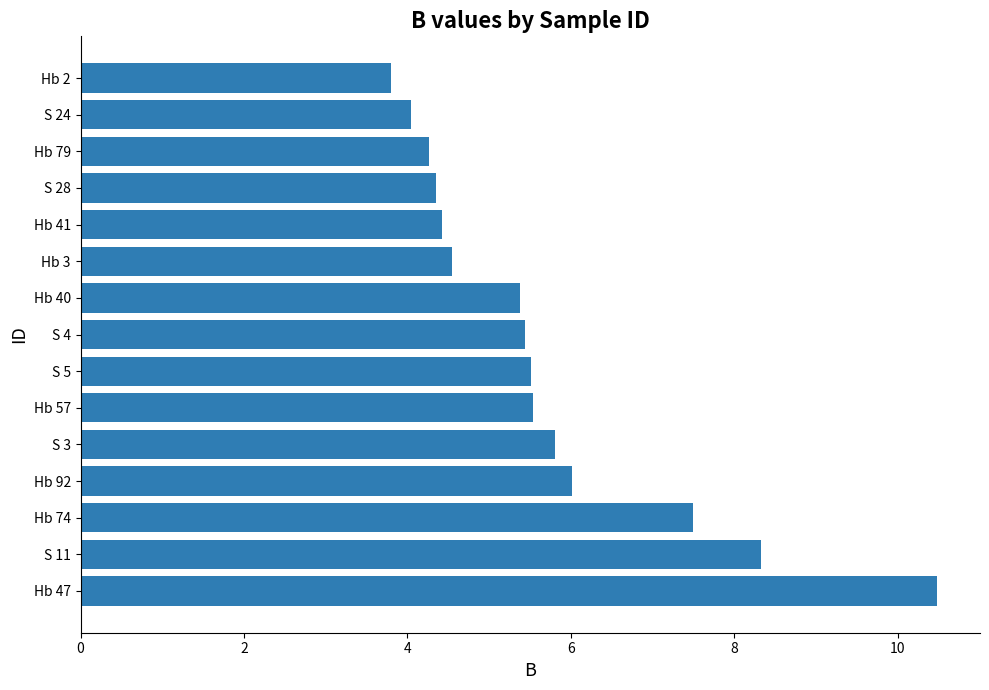

What is the difference between the values at S 4 and S 24?

1.4